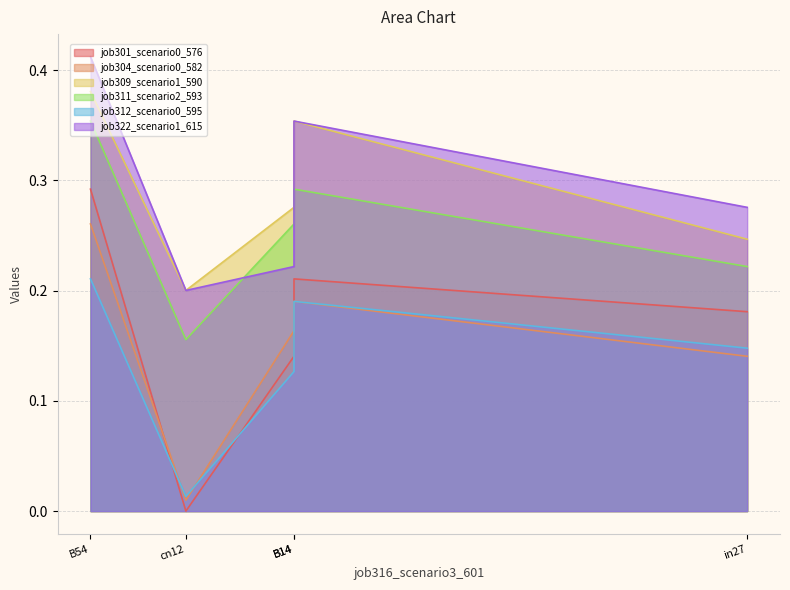

Which label corresponds to the smallest value in the chart?

cn12